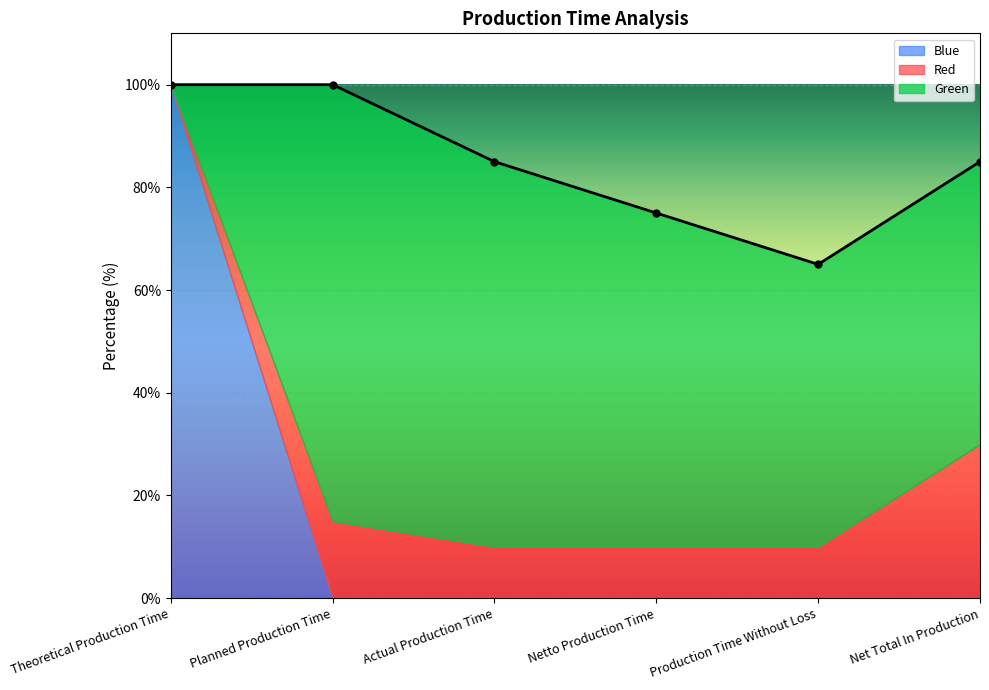

True or false: Blue has more than 2 interior local peaks.

False